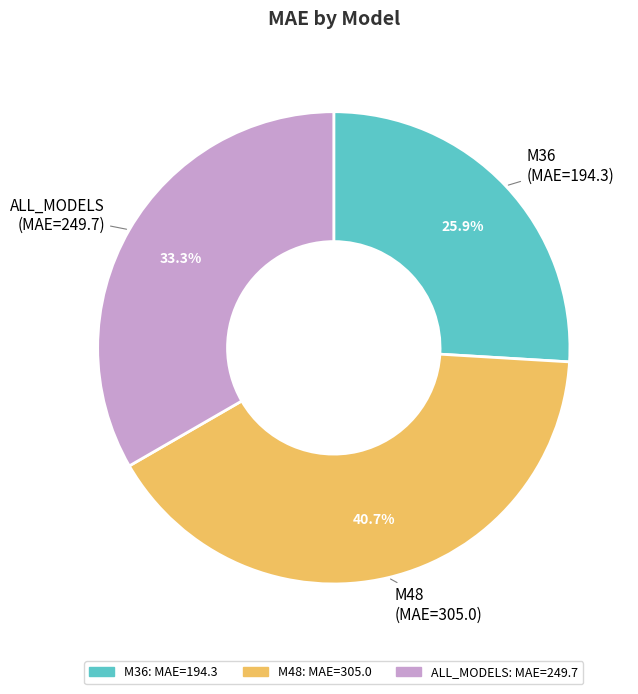

Count the number of slices in the pie.

3